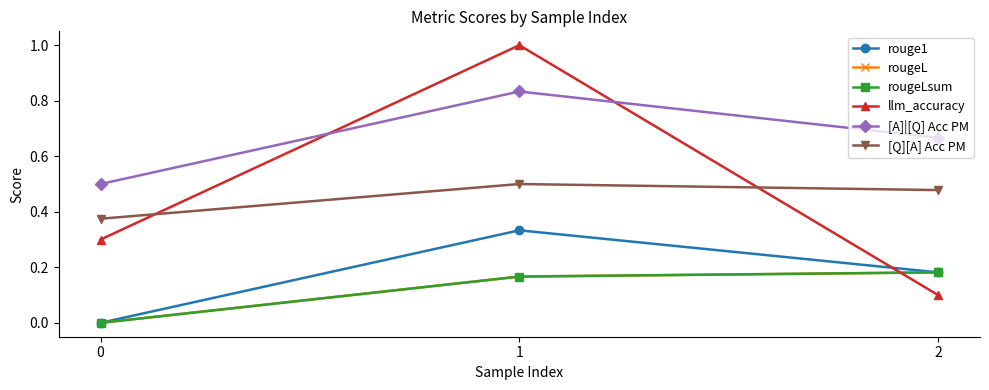

List the labels in order of rouge1 value, smallest first.

0, 2, 1